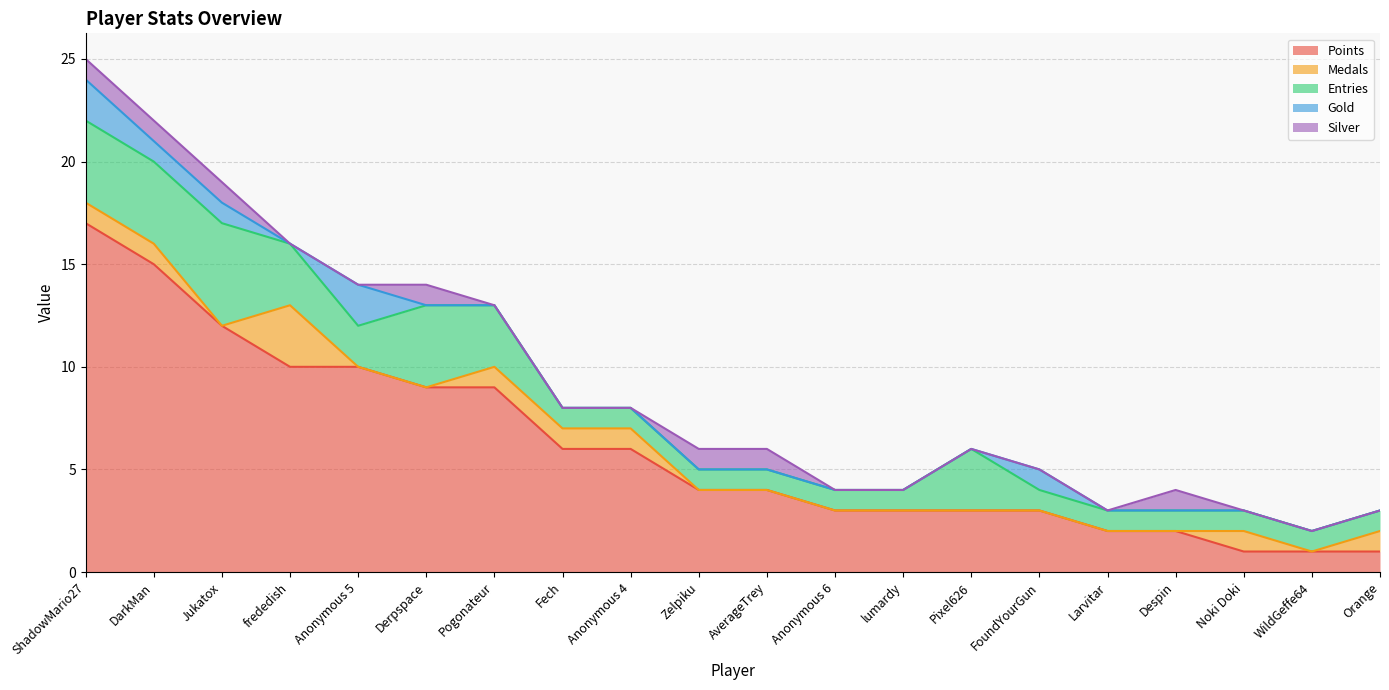

Where is Points nearest to the value 9?

Derpspace